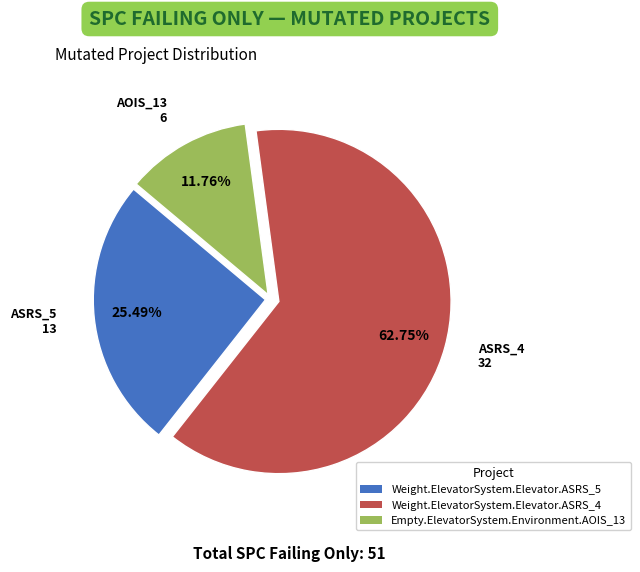

What percentage do Weight.ElevatorSystem.Elevator.ASRS_4 and Empty.ElevatorSystem.Environment.AOIS_13 together represent?

74.5%